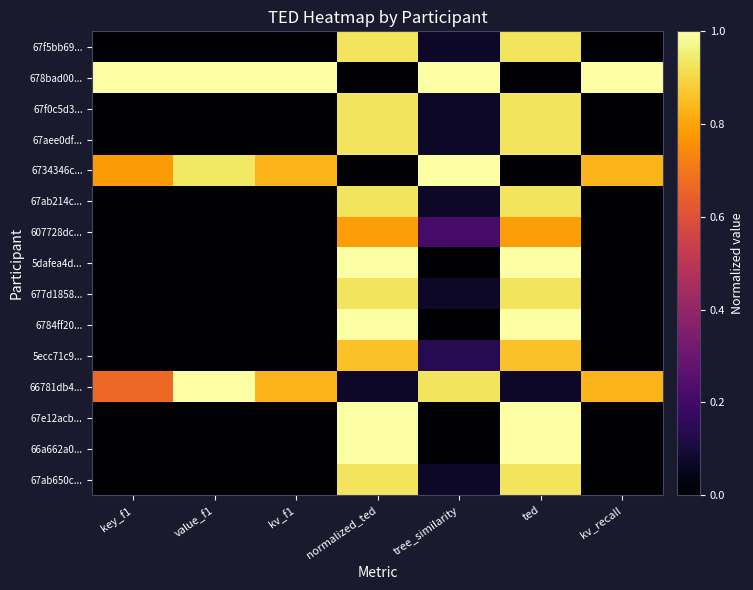

Which series has the widest spread of values?

678bad00...